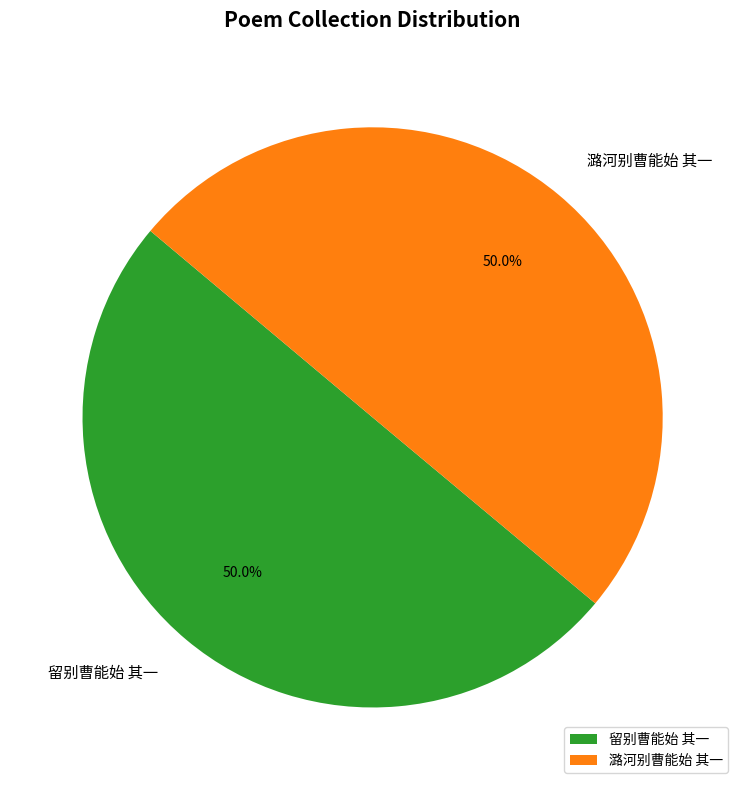

The 留别曹能始 其一 slice represents 50% of the pie. True or false?

True